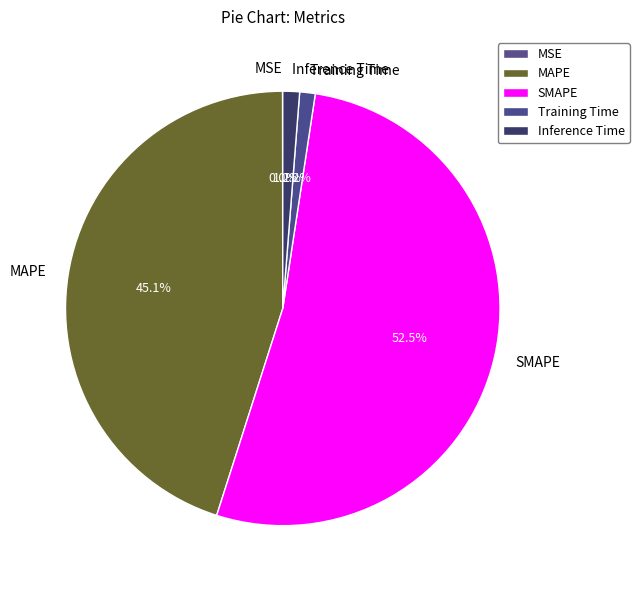

Which category has the biggest portion of the pie?

SMAPE